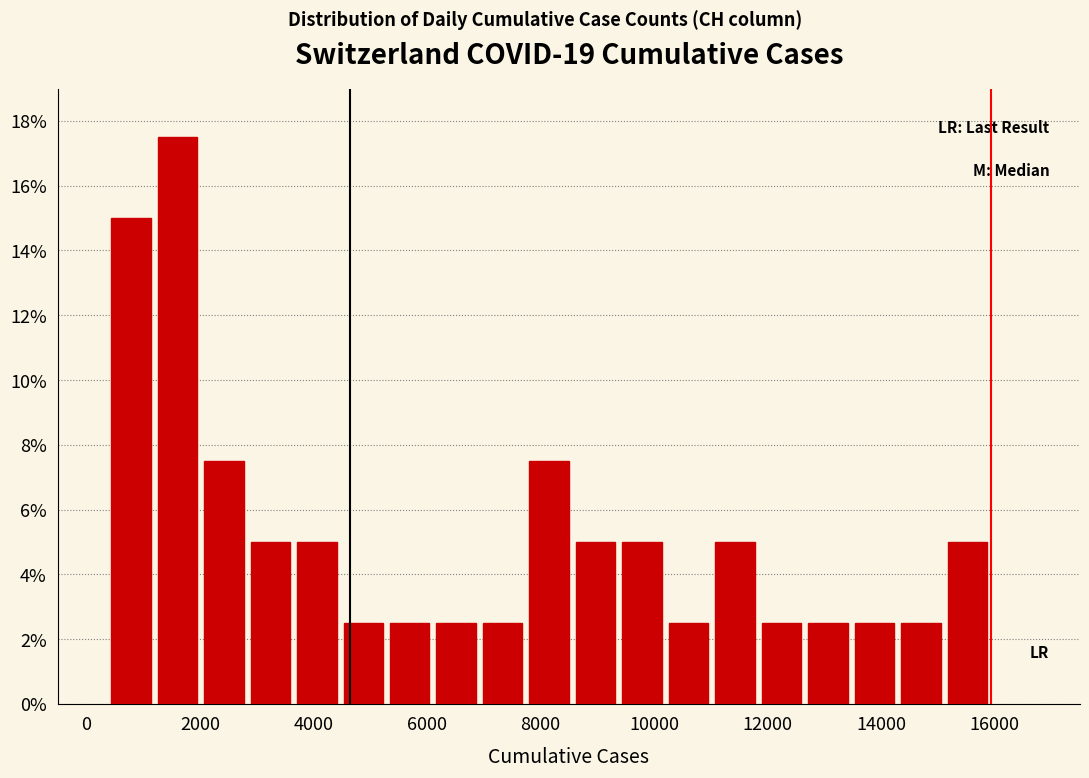

Which range on the x-axis has the tallest bar?

1200 to 2000